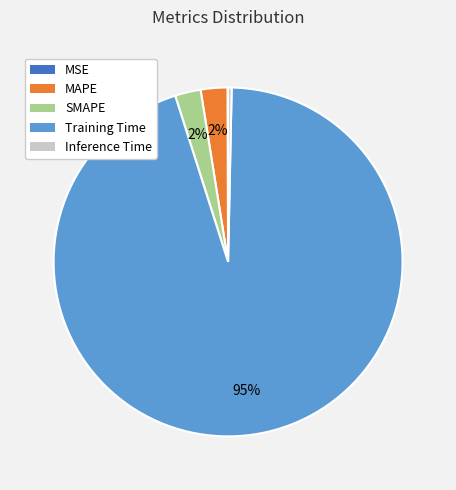

Do MAPE and Inference Time together represent more than half of the pie?

No